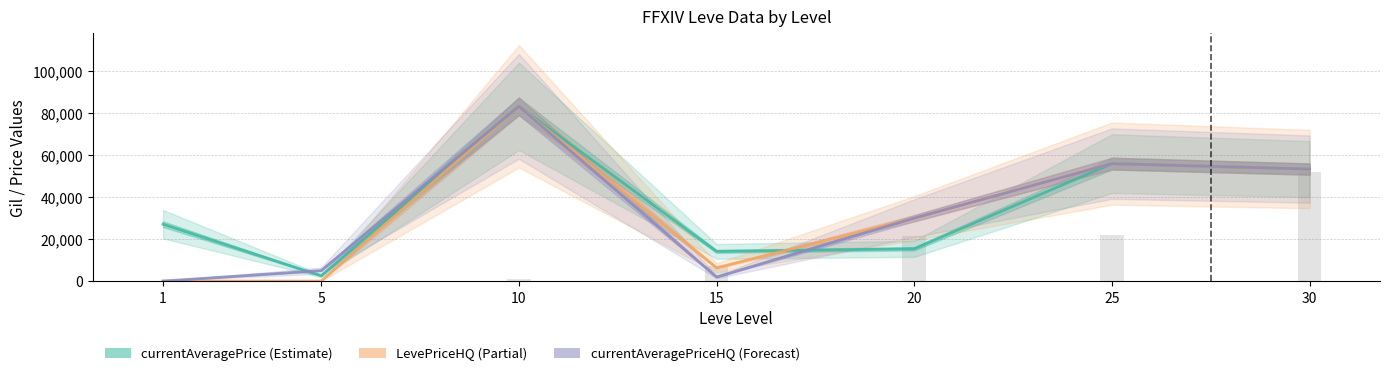

Does the chart contain any negative values?

No